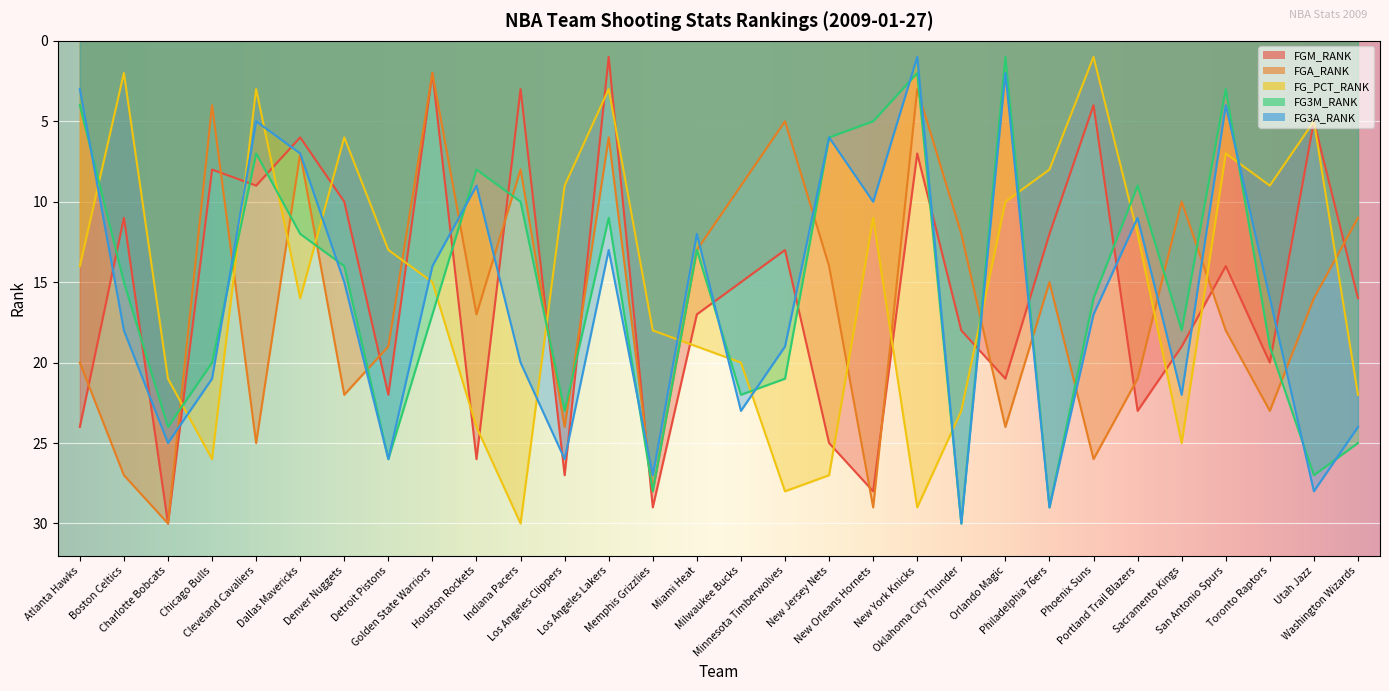

Where is FGM_RANK nearest to the value 15?

Milwaukee Bucks